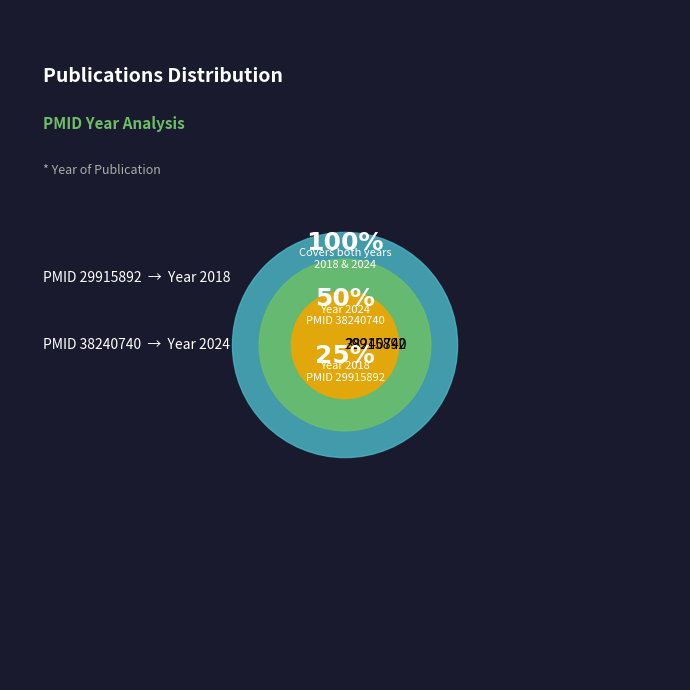

Combined, do 38240740 and 29915892 account for over 50%?

Yes